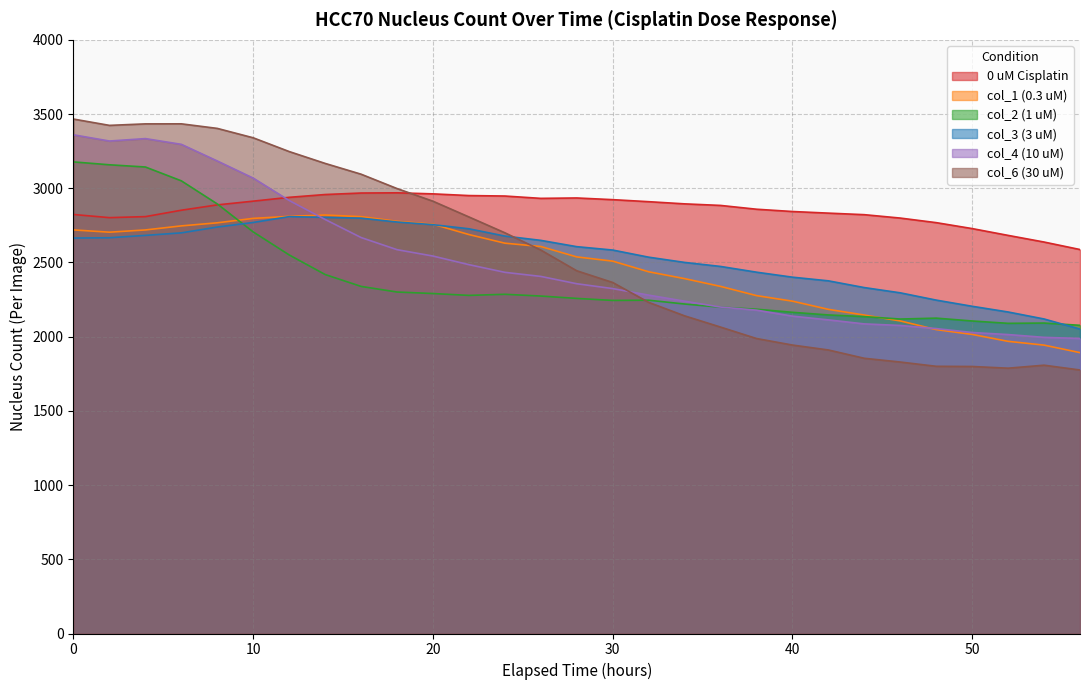

What is the average value of the col_3 (3 uM) series?

2535.8